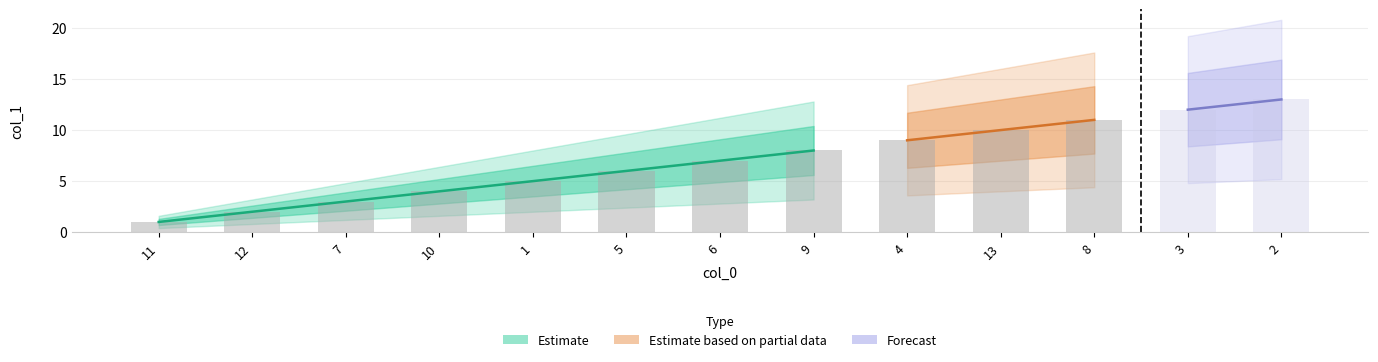

What is the label of the 11th bar from the left?

8